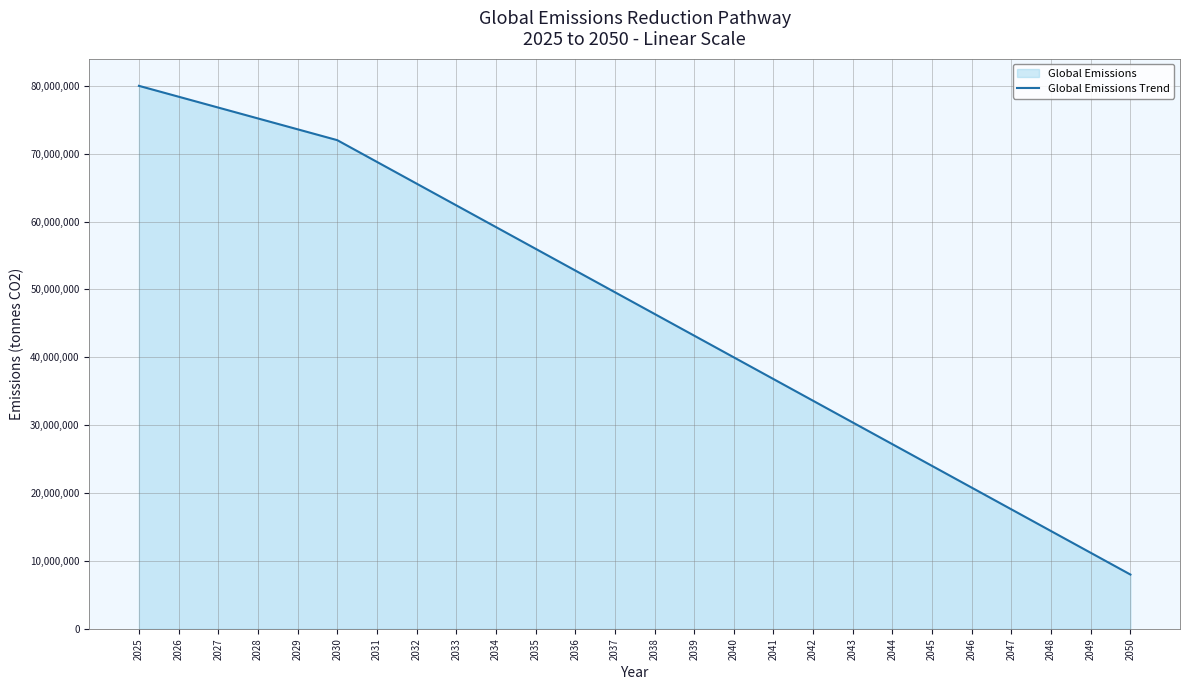

Reading right to left, what are all the values shown in this chart?

2050=8000000	2049=11200000	2048=14400000	2047=17600000	2046=20800000	2045=24000000	2044=27200000	2043=30400000	2042=33600000	2041=36800000	2040=40000000	2039=43200000	2038=46400000	2037=49600000	2036=52800000	2035=56000000	2034=59200000	2033=62400000	2032=65600000	2031=68800000	2030=72000000	2029=73600000	2028=75200000	2027=76800000	2026=78400000	2025=80000000